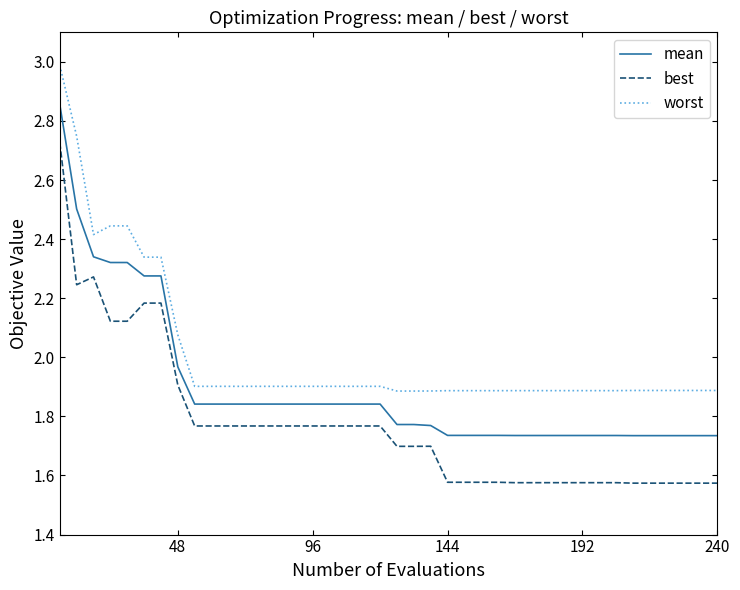

True or false: best and worst intersect in this chart.

False